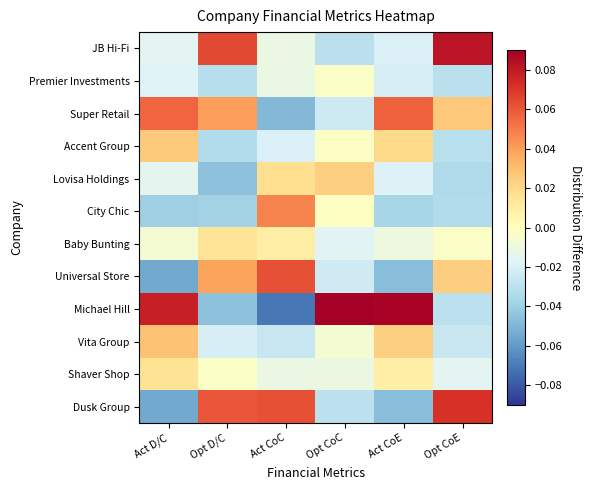

What is the maximum value shown in the chart?

0.1